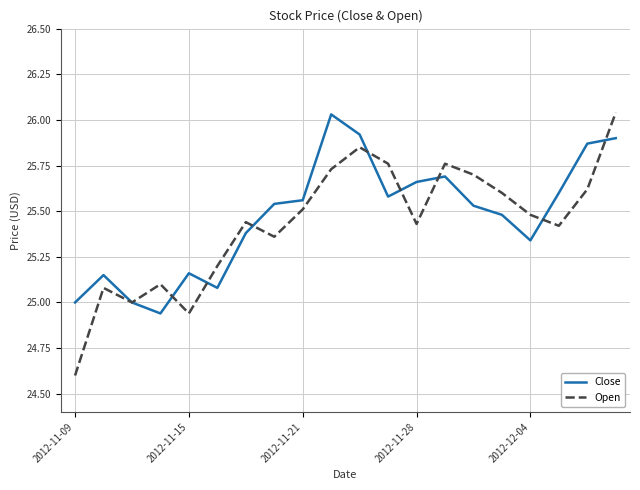

Which series has the largest range (max minus min)?

Open